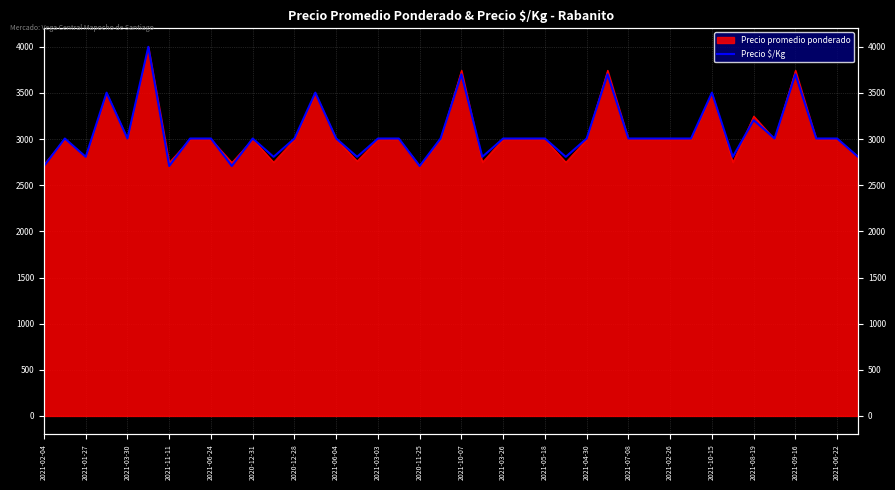

The chart shows a value of 2807.4 at 39. True or false?

True